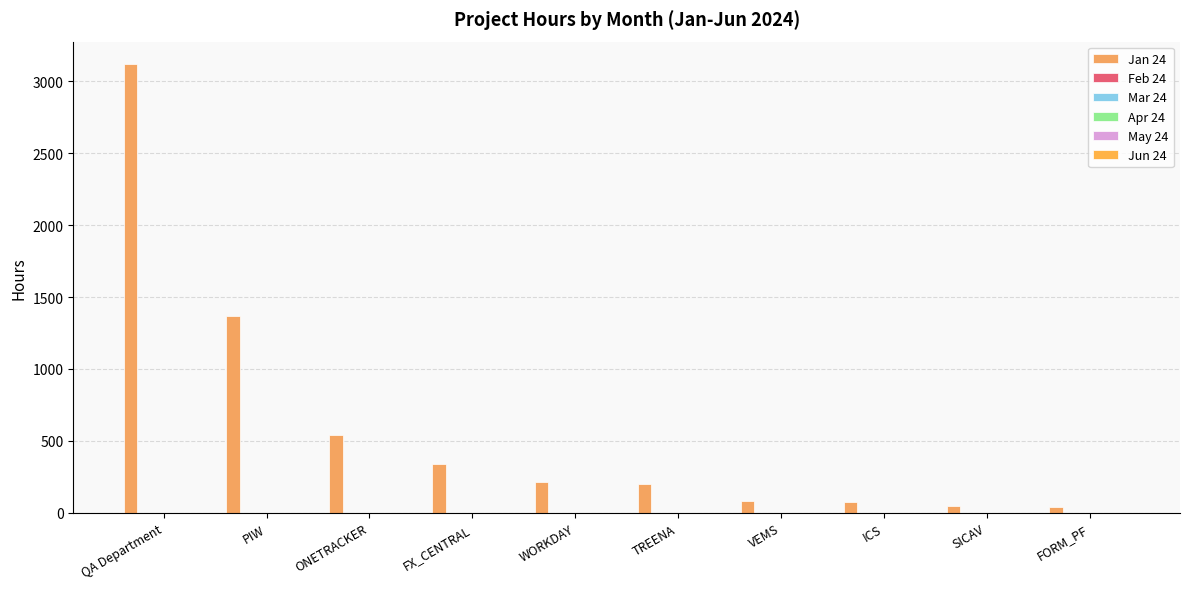

Are the bars horizontal?

No